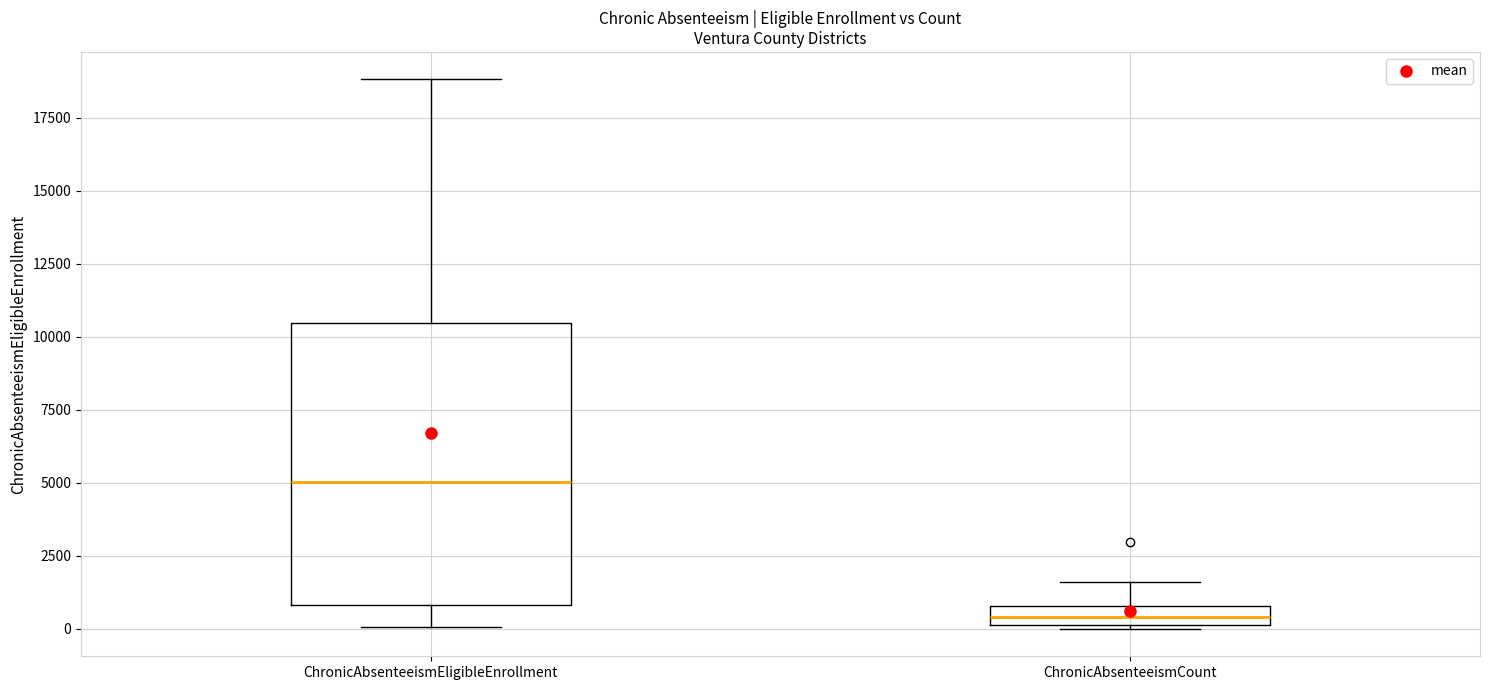

Which box is the tallest, from its lower edge to its upper edge?

ChronicAbsenteeismEligibleEnrollment